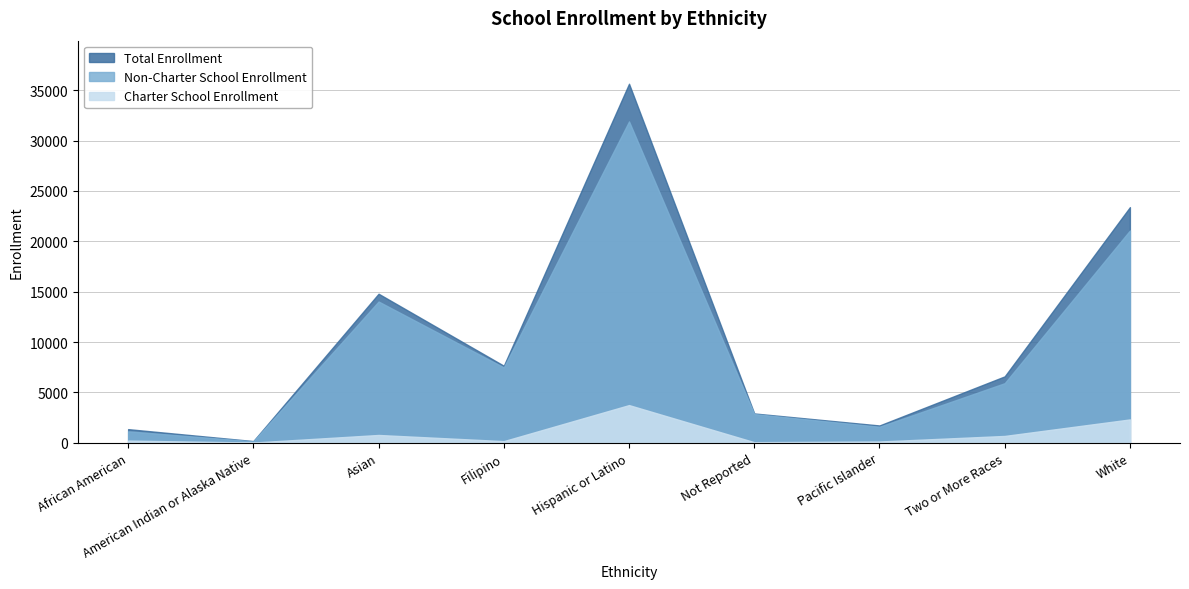

What is the label of the 2nd point from the left?

American Indian or Alaska Native